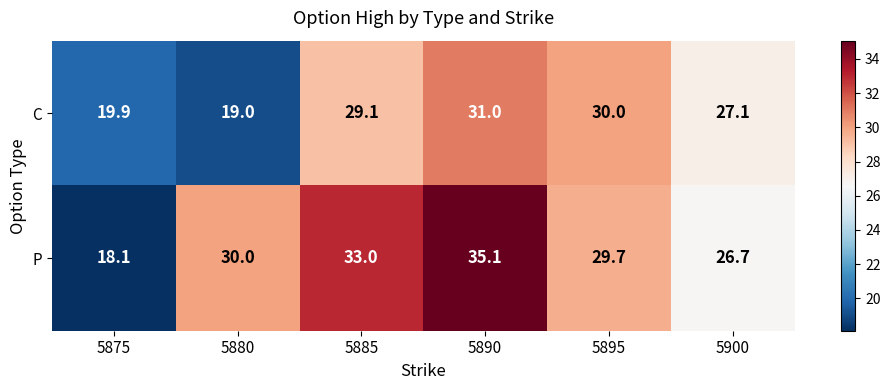

At which label does P reach its minimum?

5875